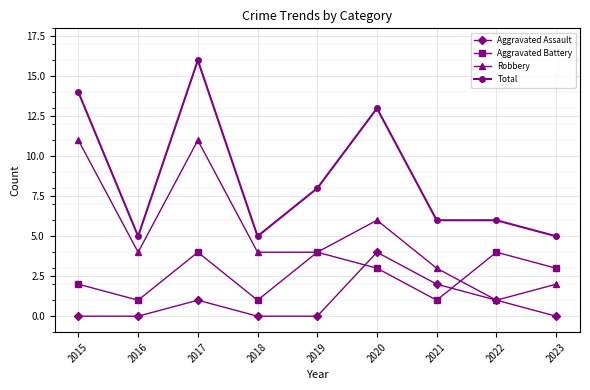

At 2017, list the series in order from largest to smallest.

Total, Robbery, Aggravated Battery, Aggravated Assault